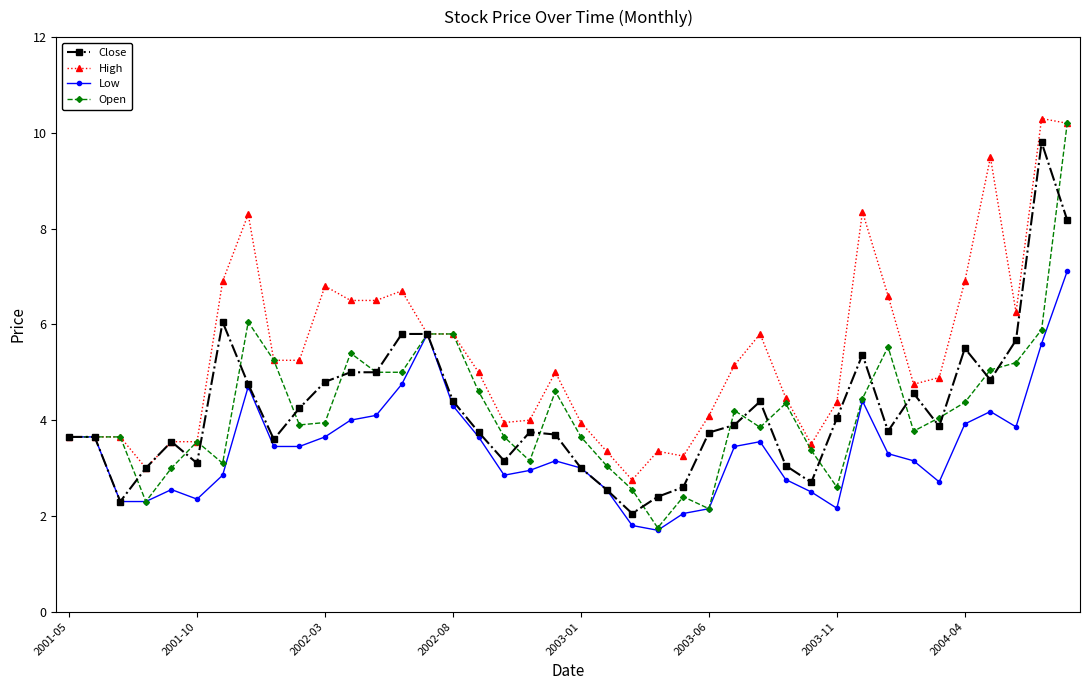

What are all the series names shown in the legend?

Close, High, Low, Open